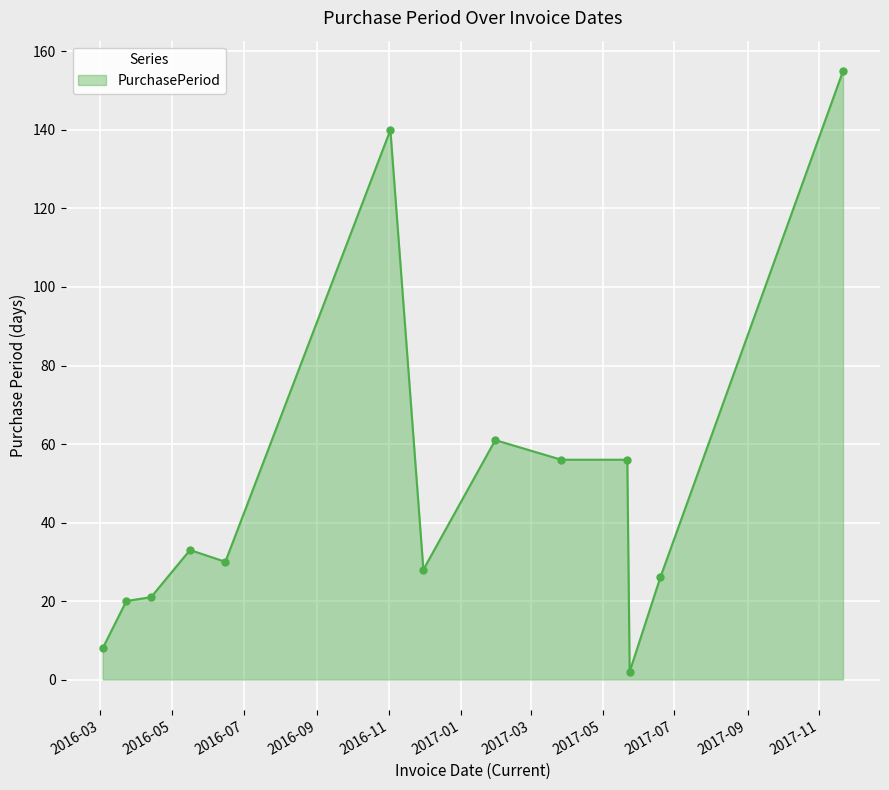

What is the average value?

49